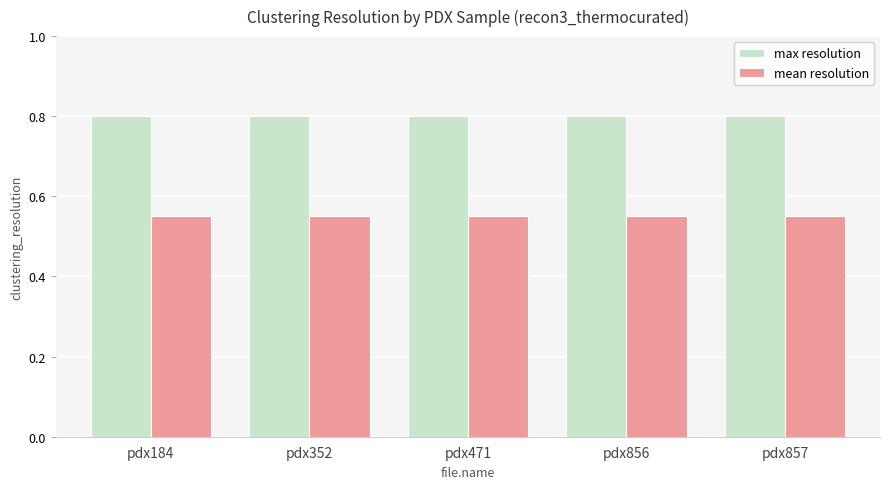

List the series in order of their overall mean, lowest first.

mean resolution, max resolution